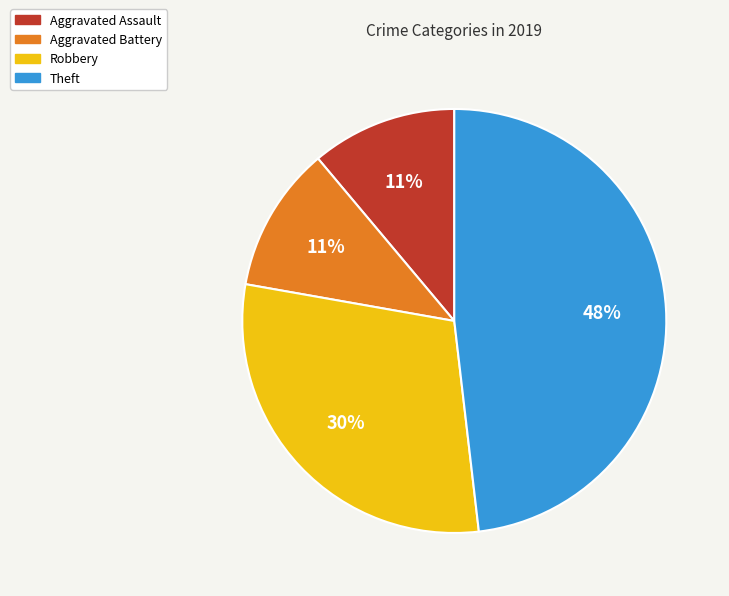

Does Aggravated Battery represent more than half of the total?

No